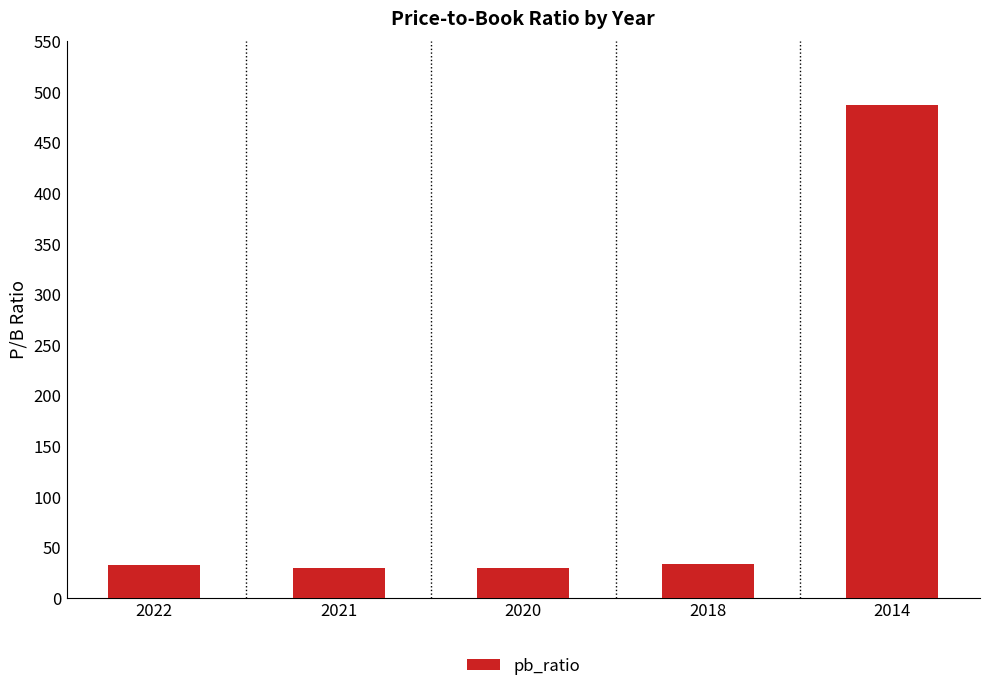

What value does the data have at 2021?

29.2